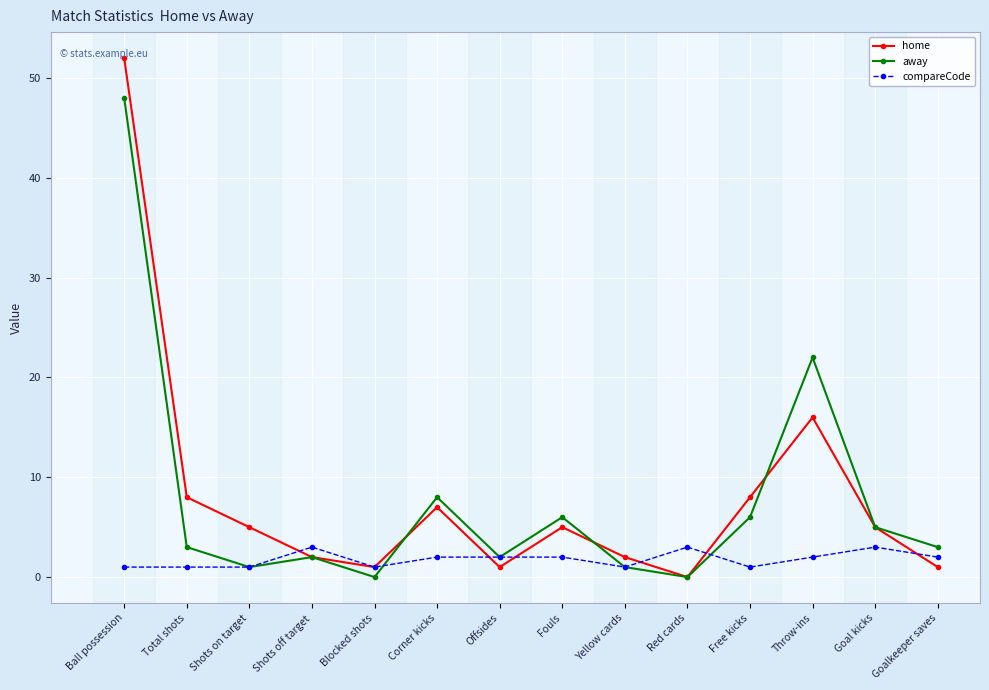

What is the label of the 5th point from the left?

Blocked shots